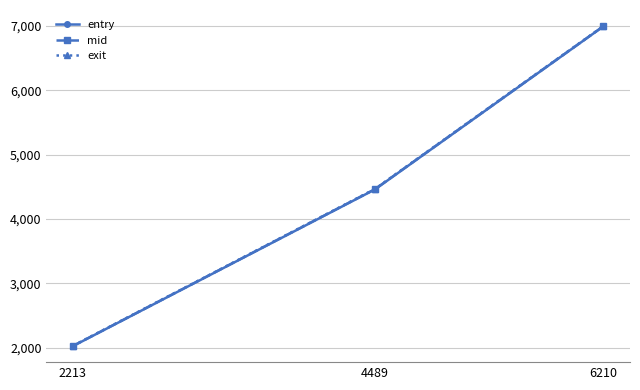

What is the maximum value for entry?

6991.8